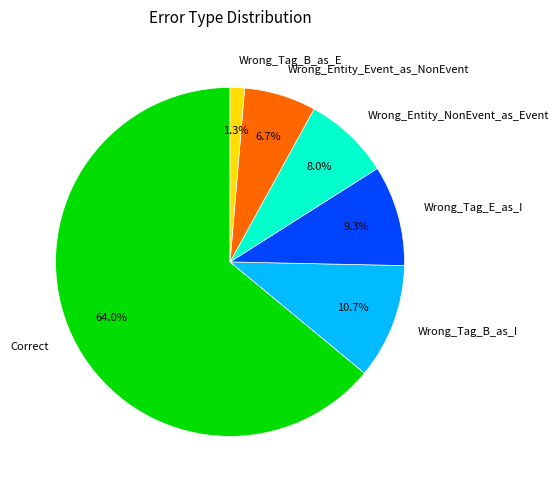

Combined, do Wrong_Tag_B_as_E and Wrong_Tag_B_as_I account for over 50%?

No